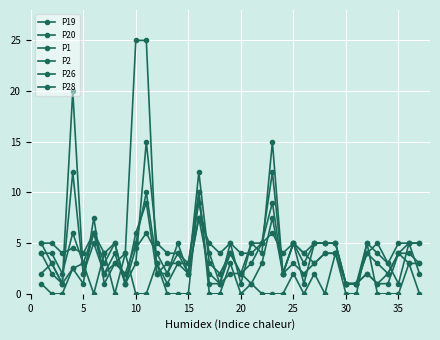

How many data points does each series have?

37